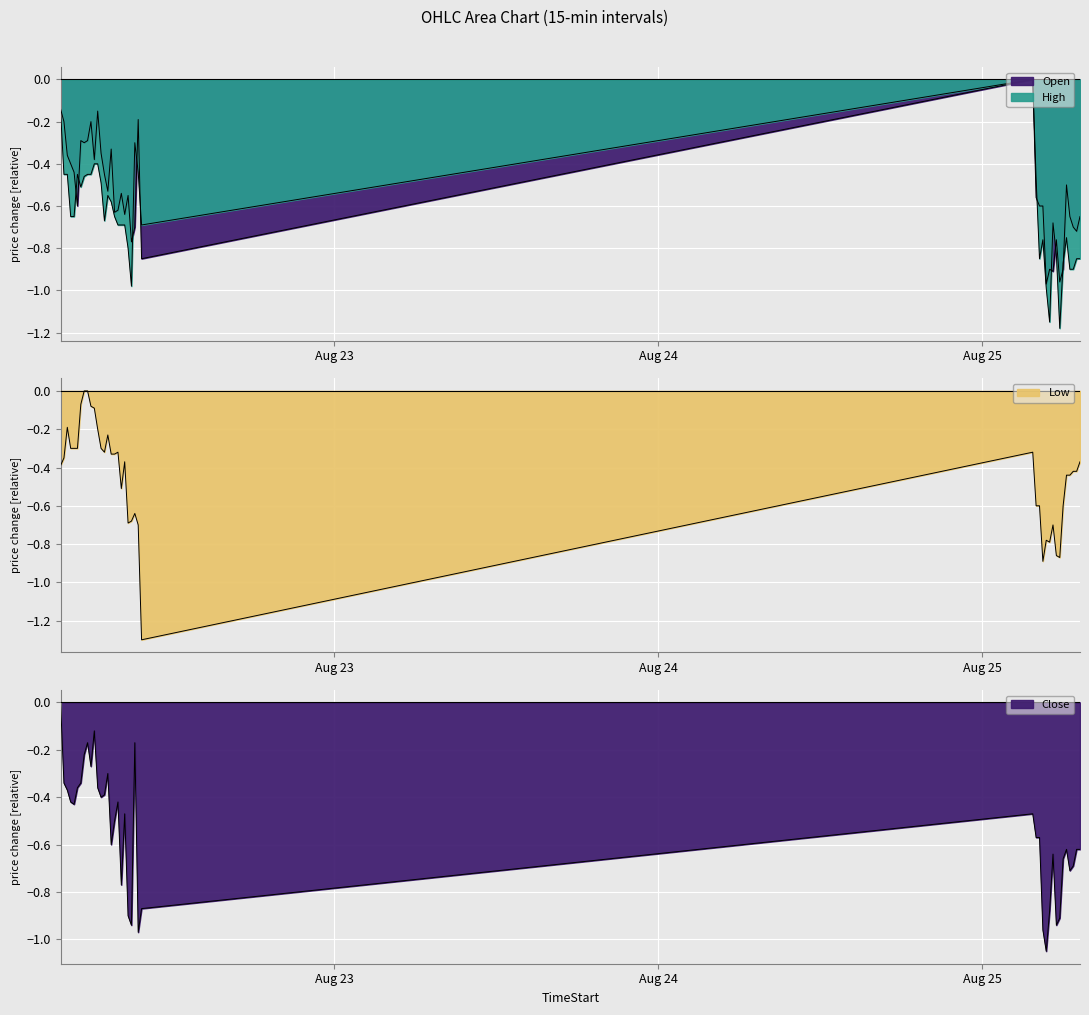

What is the difference between the High values at 2025-08-22 06:00 and 2025-08-22 04:45?

0.2